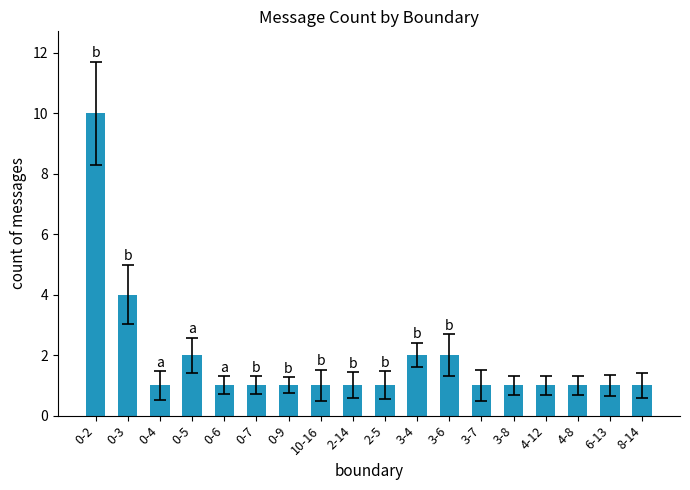

How many values are between 1 and 2?

16